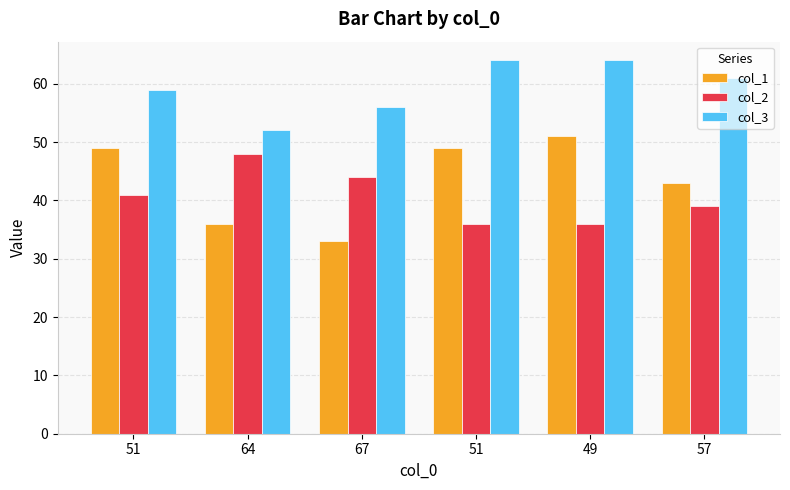

Is the value of col_1 at 64 greater than the value of col_2 at 51?

No